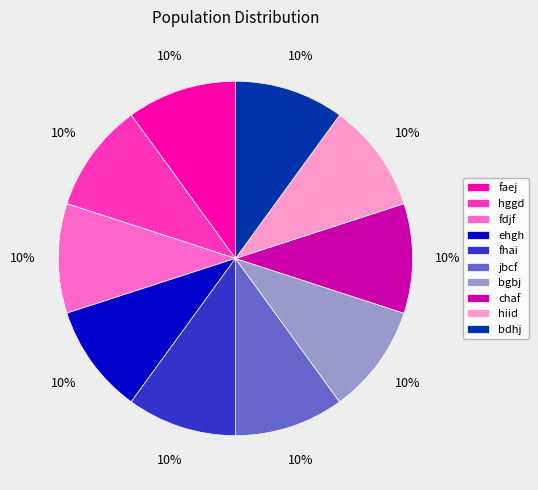

What percentage is the bgbj slice, to the nearest percent?

10%